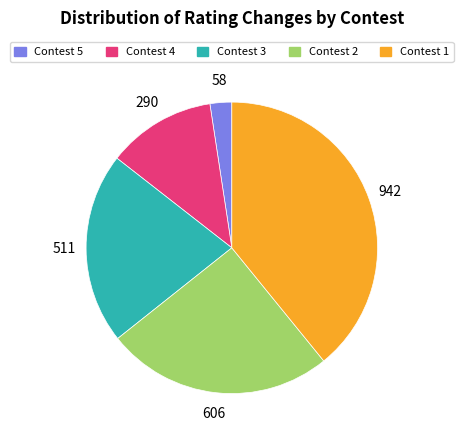

What is the ratio of the value at Contest 4 to the value at Contest 1?

0.3